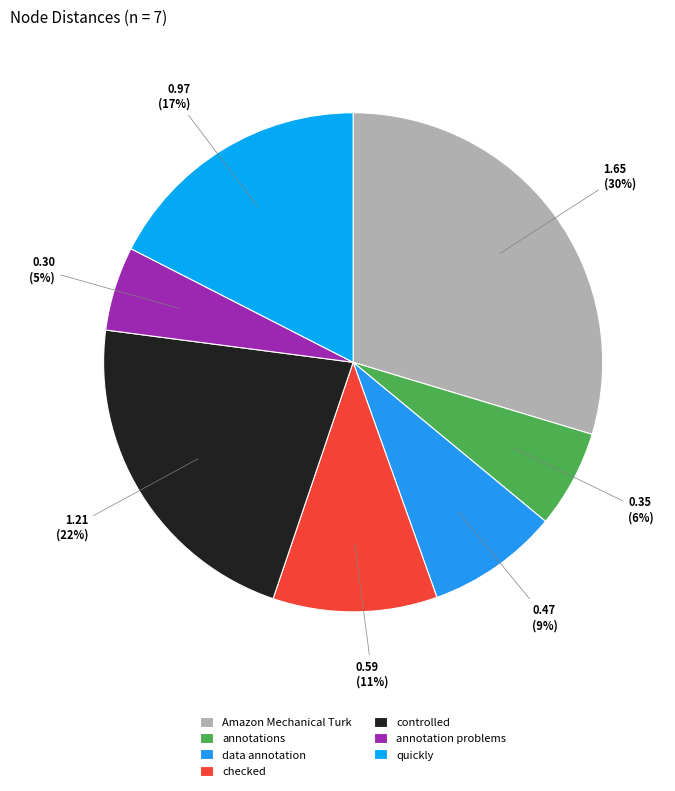

What is the largest slice in the pie chart?

Amazon Mechanical Turk